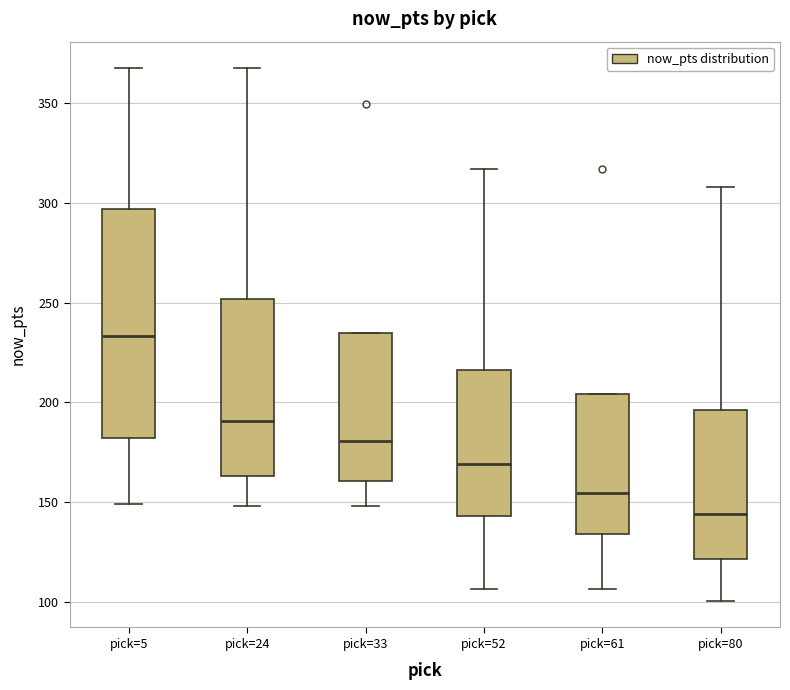

Where is the lower edge of the box for pick=5 on the y-axis? The values are not printed on the chart, so give them approximately, as read against the axis.

180